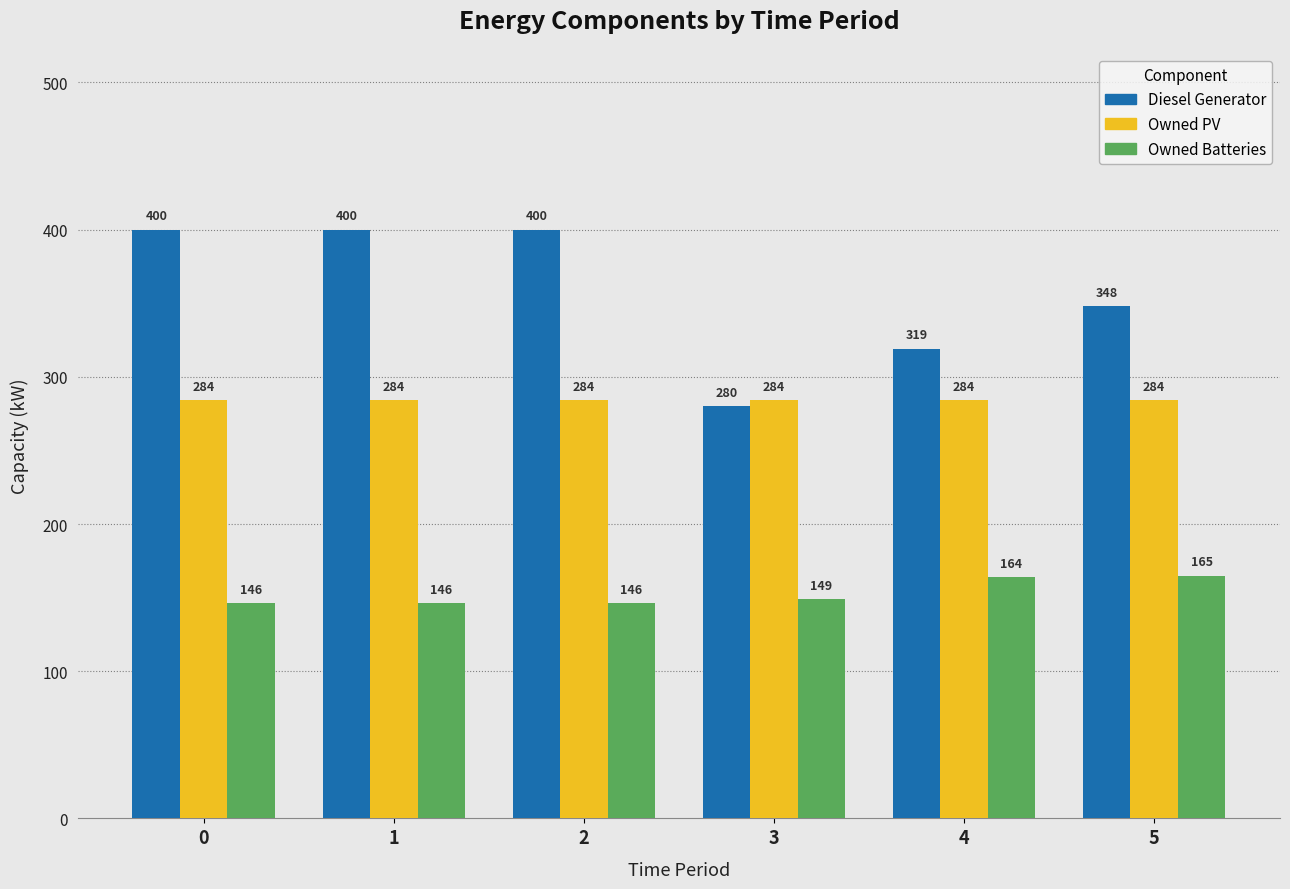

What is the difference between the maximum and second lowest values in the Owned Batteries series?

19